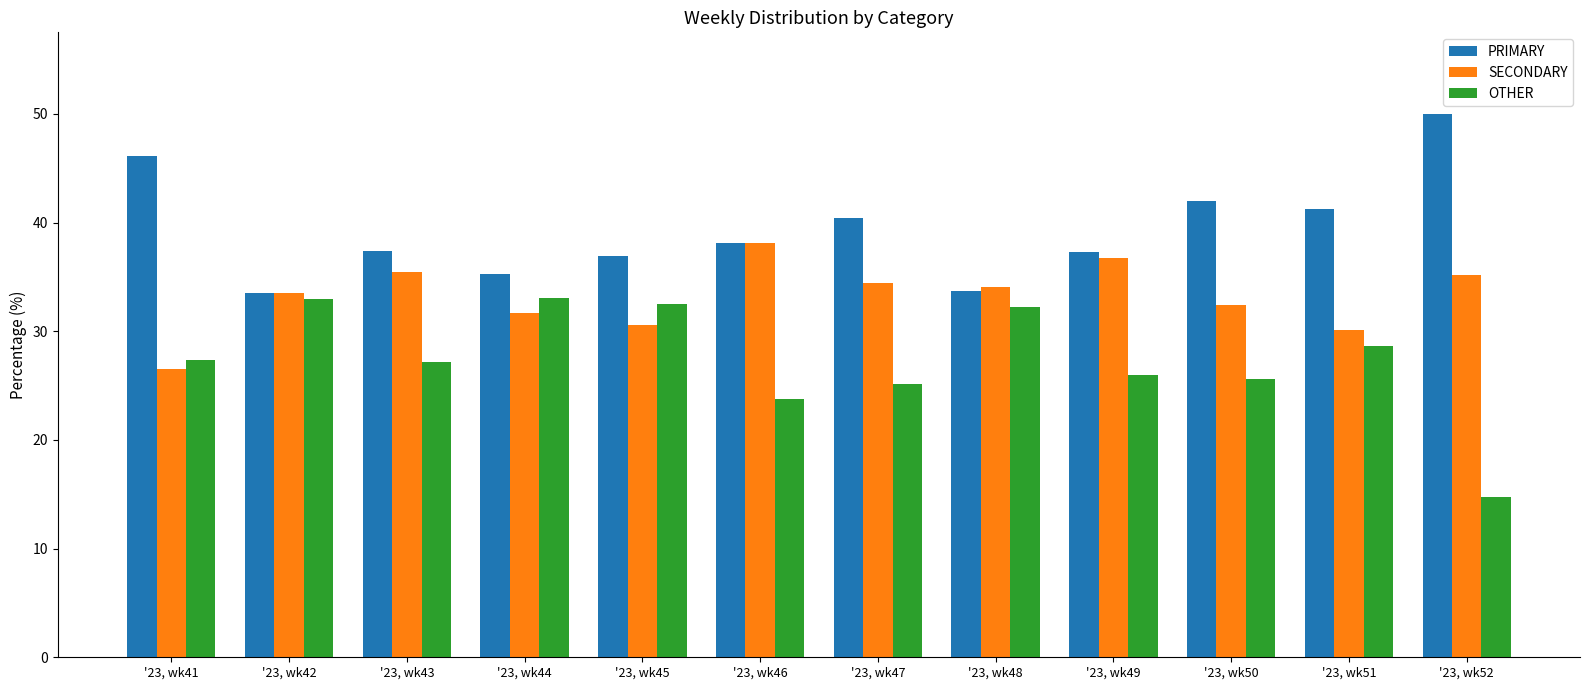

At '23, wk49, list the series in order from largest to smallest.

PRIMARY, SECONDARY, OTHER